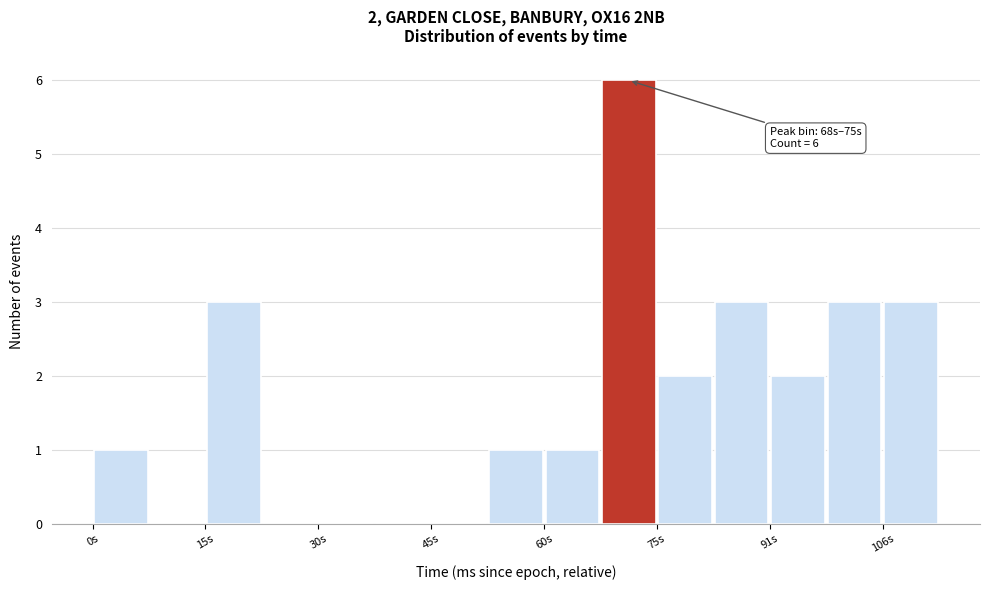

Around what value on the x-axis is the tallest bar? Give the approximate position of its centre, as read against the axis.

72